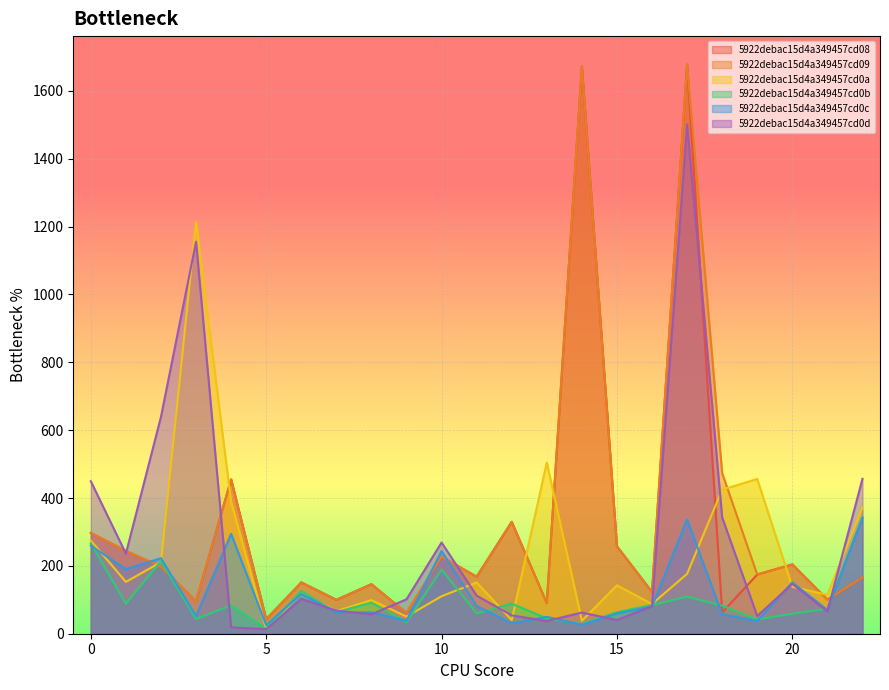

Where is 5922debac15d4a349457cd08 nearest to the value 860?

4